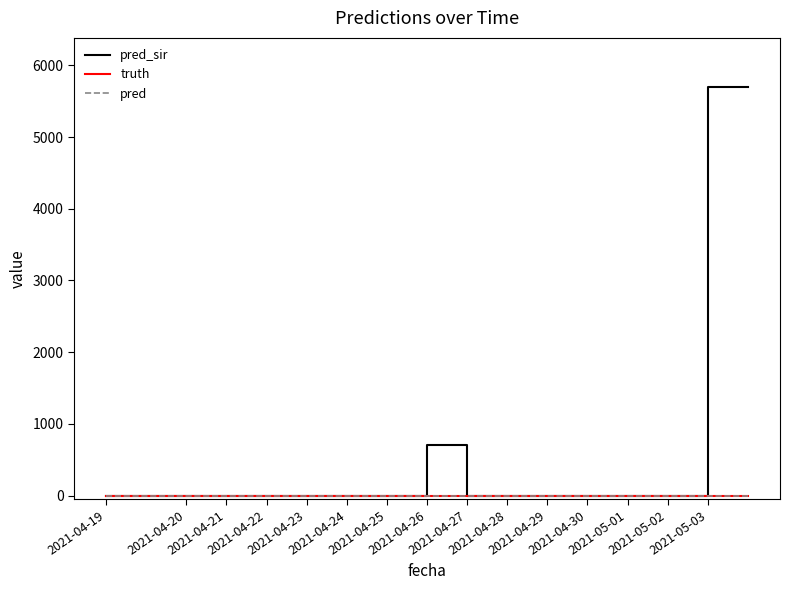

Which series has the largest total across all categories?

pred_sir